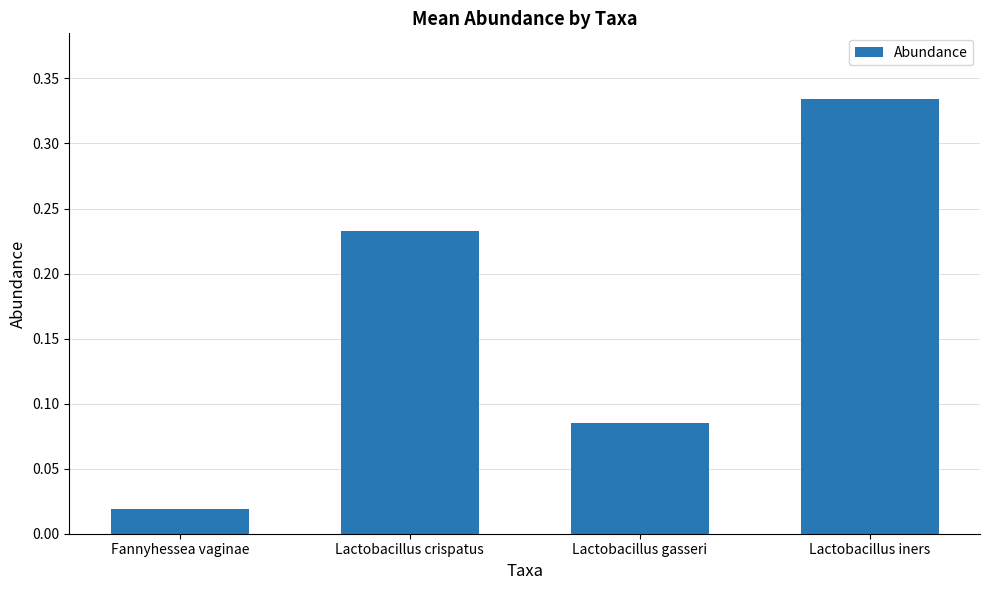

How many bars are there in total?

4